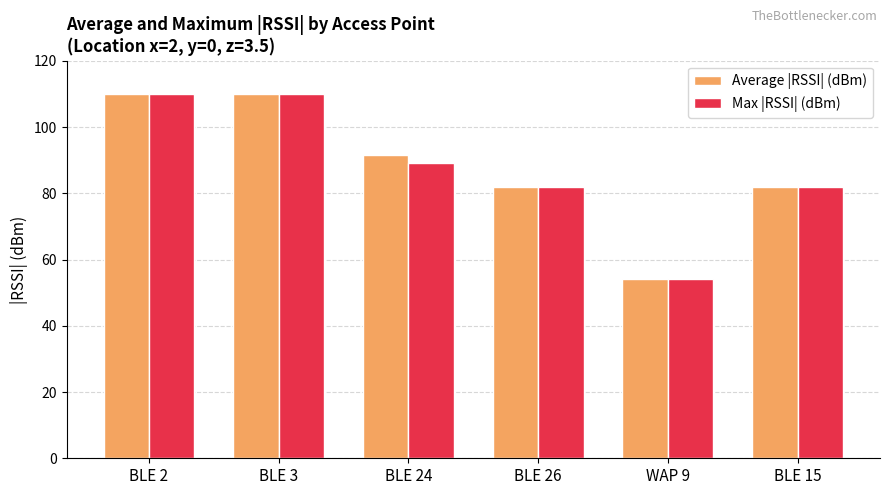

What are all the series names shown in the legend?

Average |RSSI| (dBm), Max |RSSI| (dBm)